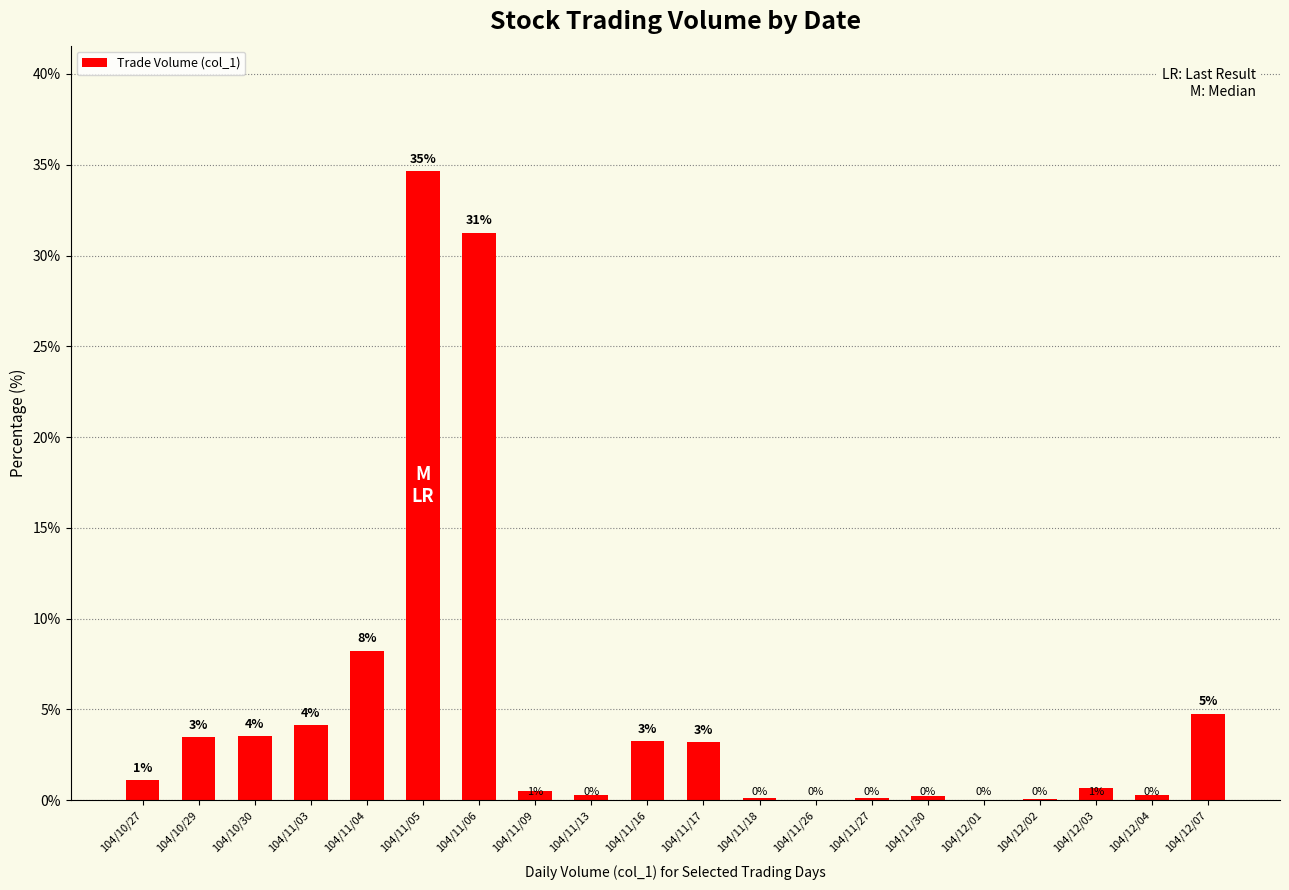

What is the greatest value displayed?

34.6